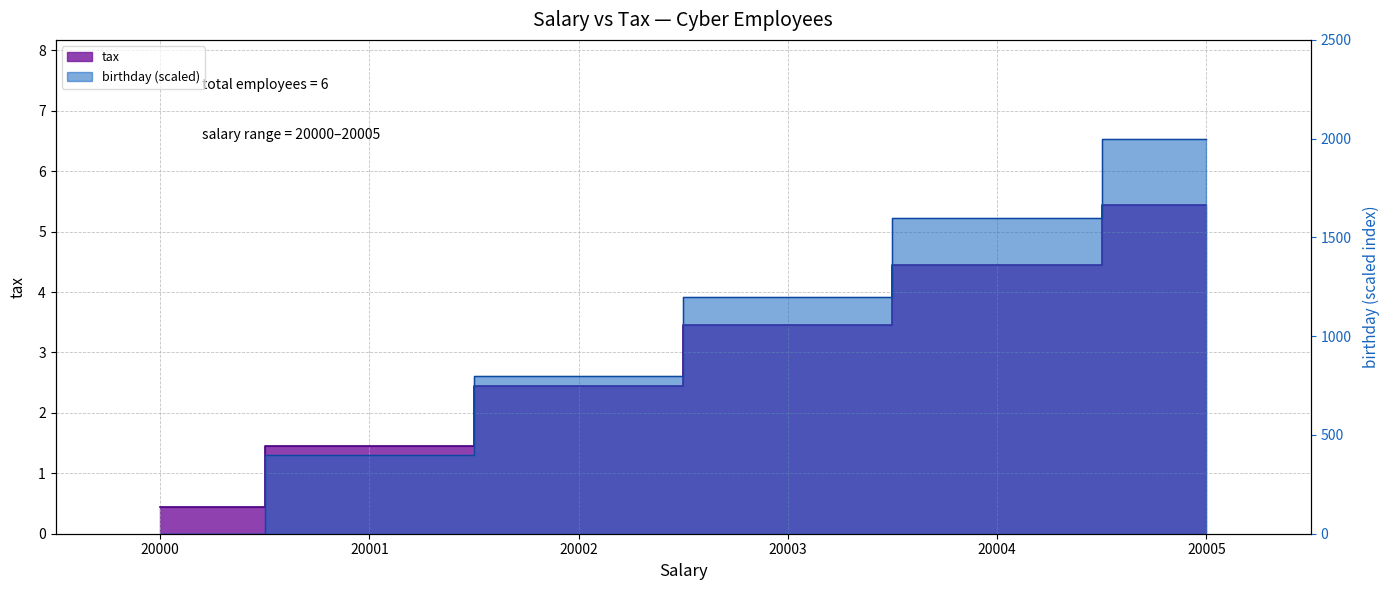

Approximately how many times larger is the value at 20001 compared to 20003?

0.4